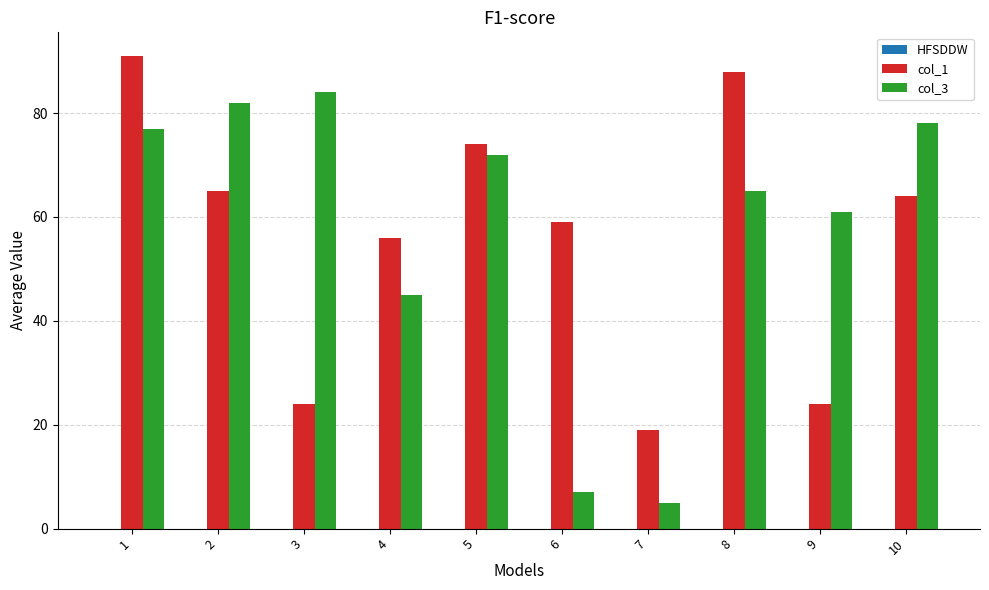

Which series has the largest range (max minus min)?

col_3